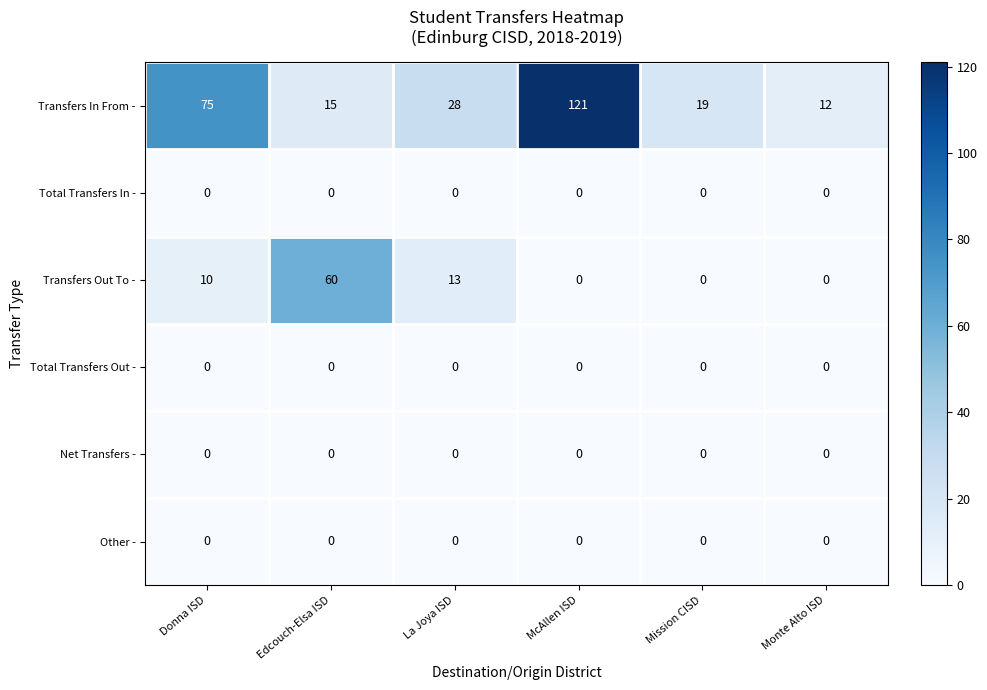

What is the maximum value shown in the chart?

121